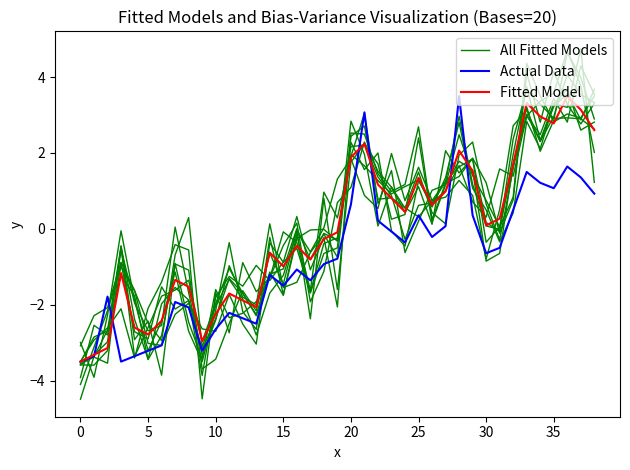

How many data points does each series have?

39